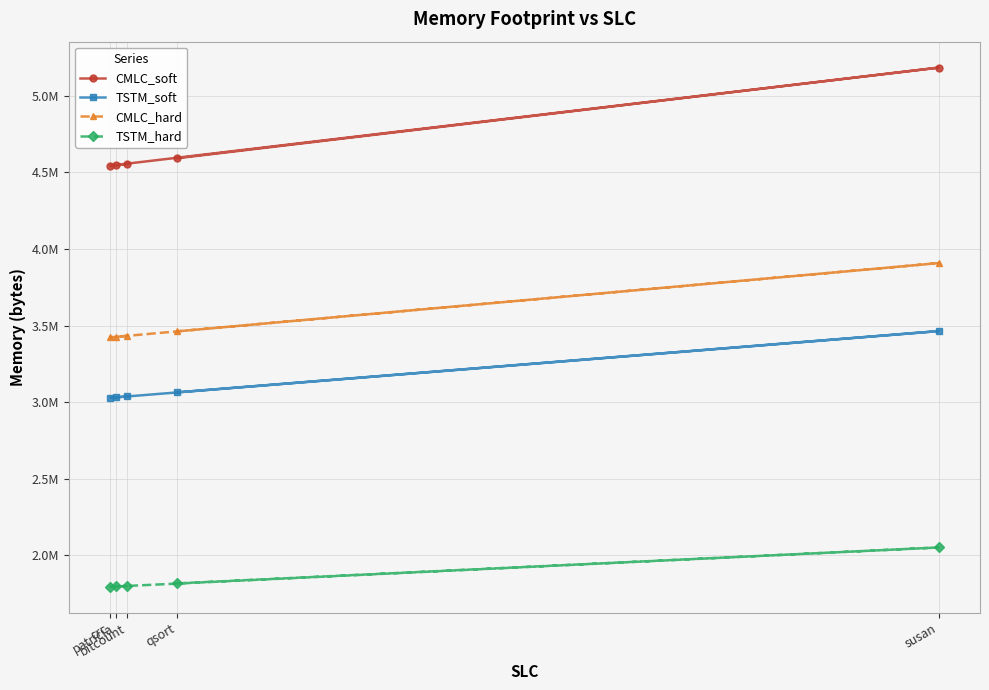

The value of TSTM_soft at susan is 5471321.0. True or false?

False